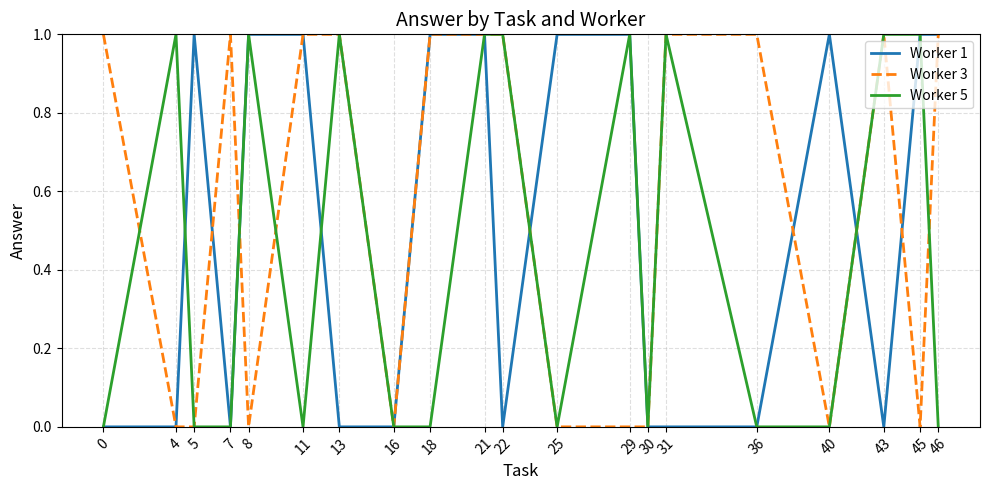

List the series in order of their overall mean, lowest first.

Worker 5, Worker 1, Worker 3